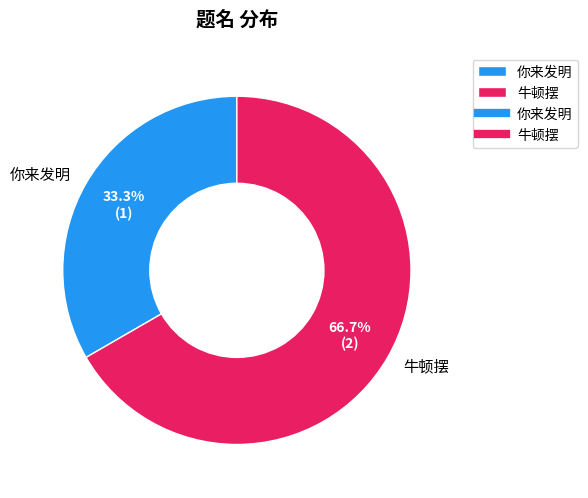

Do 牛顿摆 and 你来发明 together represent more than half of the pie?

Yes